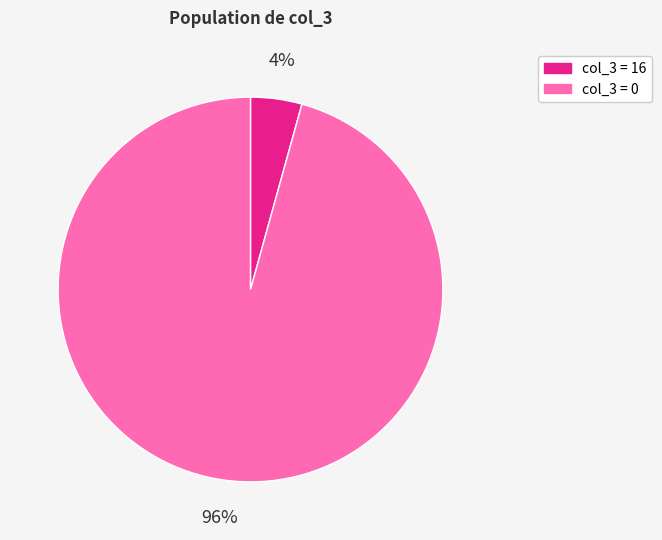

Is there any slice that represents more than half of the pie?

Yes